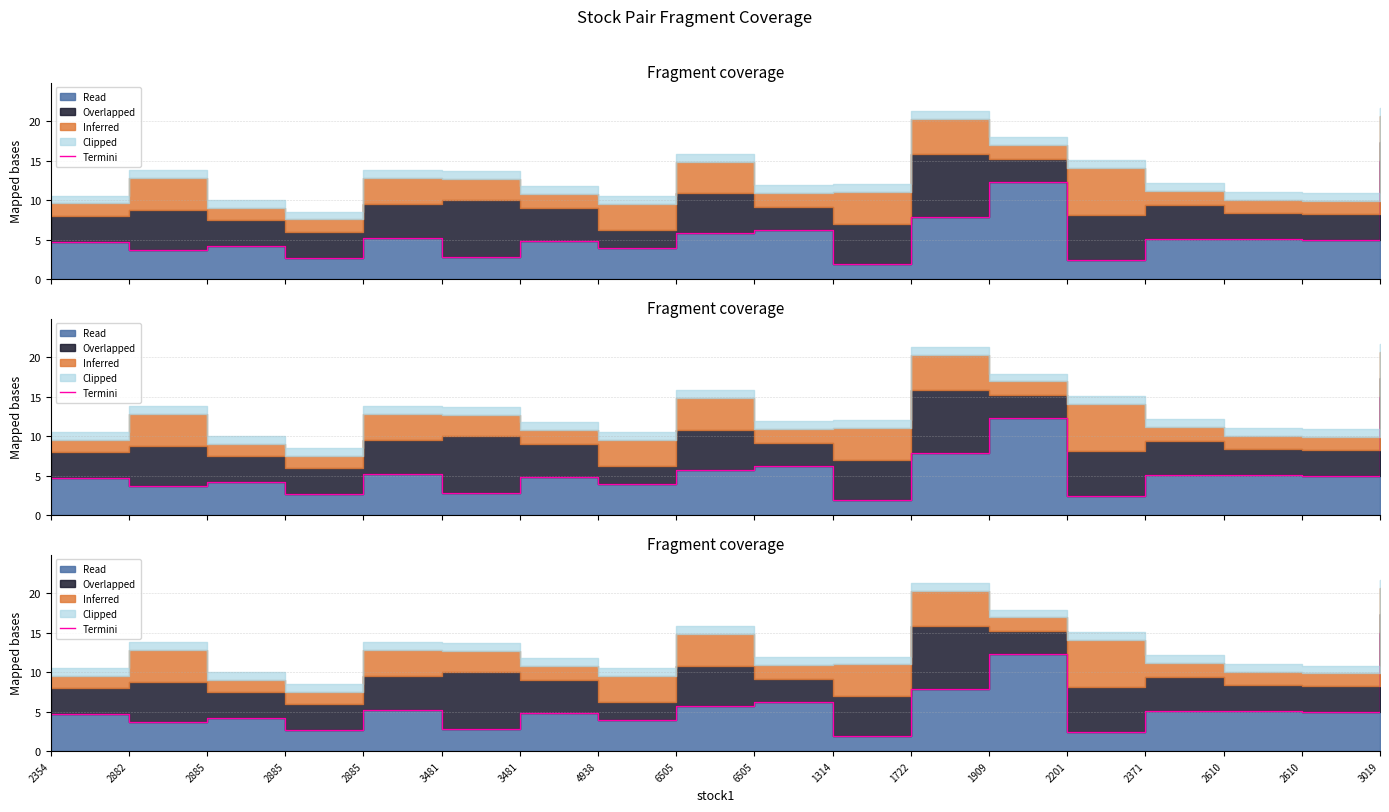

What is the label of the 9th point from the right?

6505